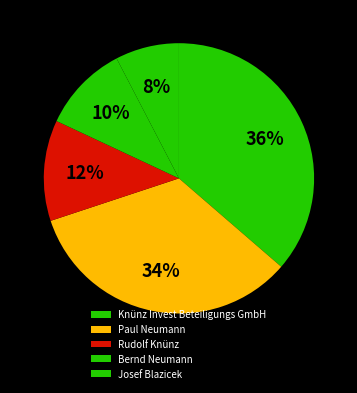

What portion of the pie excludes Paul Neumann?

66.4%